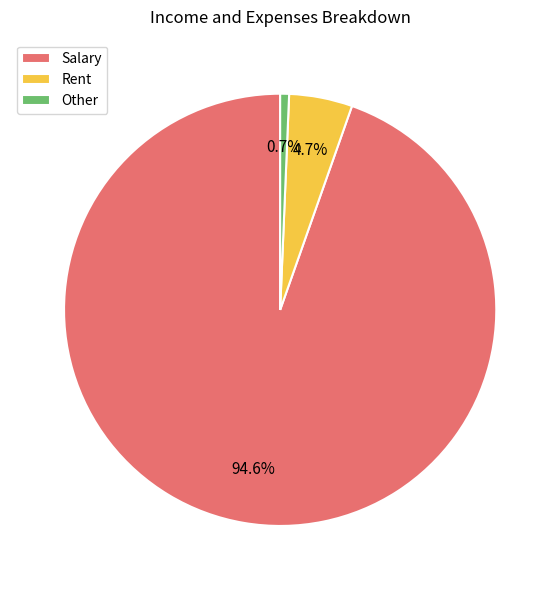

Does Other represent more than half of the total?

No